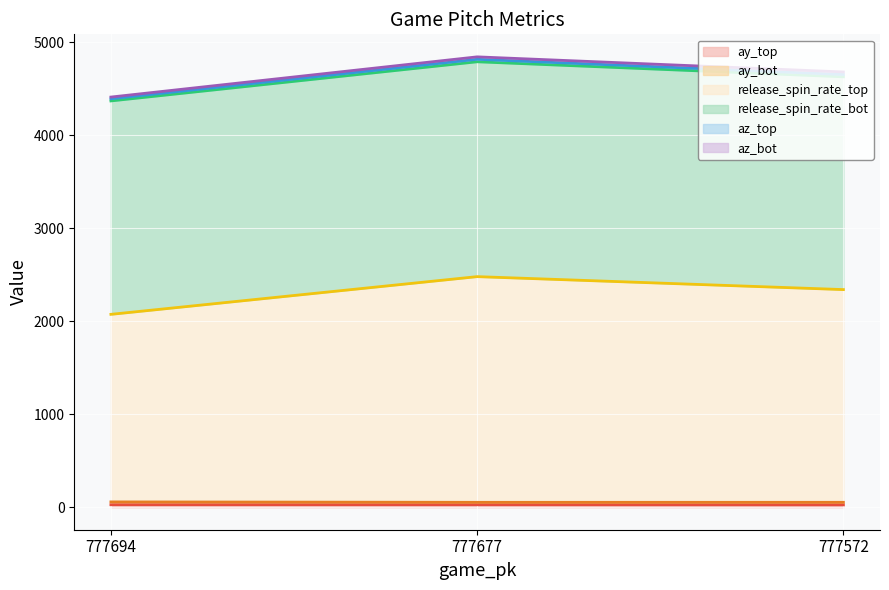

Does the chart display data point markers on the line(s)?

No